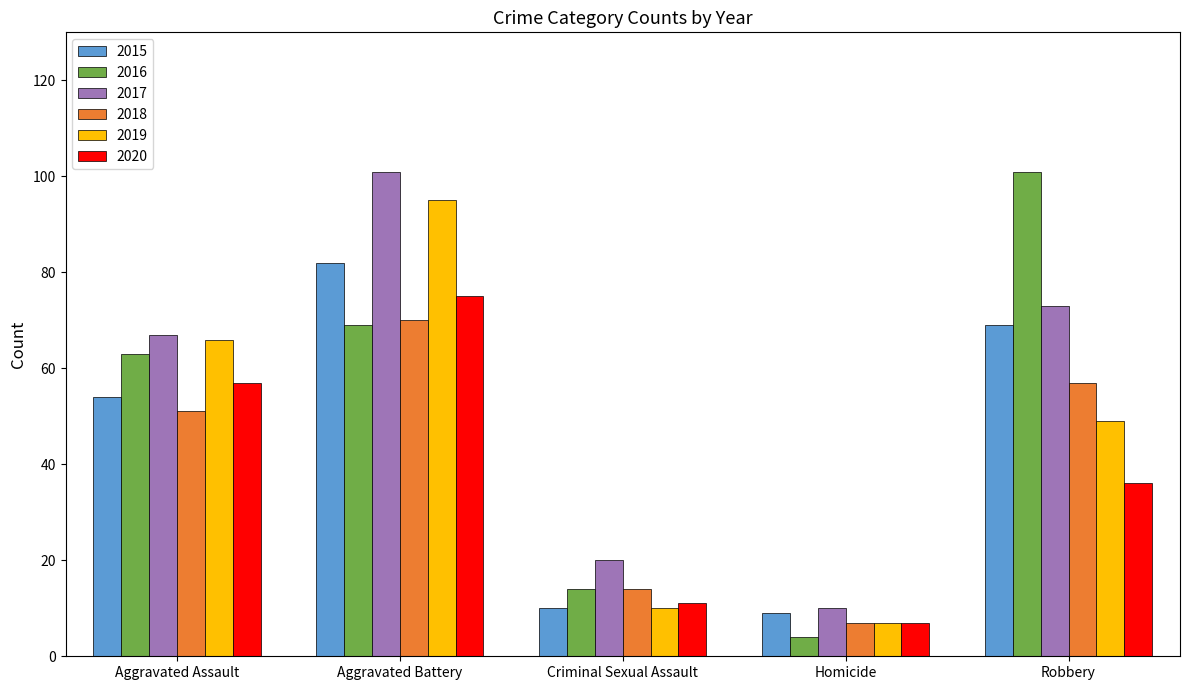

How many bars are there in total?

30